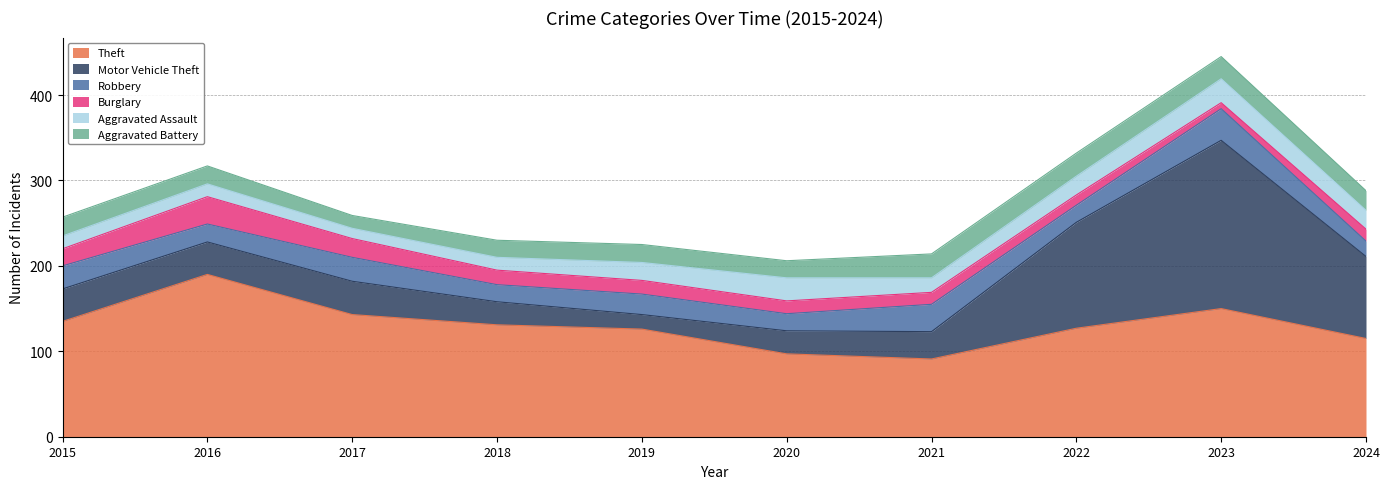

What is the average value of the Robbery series?

25